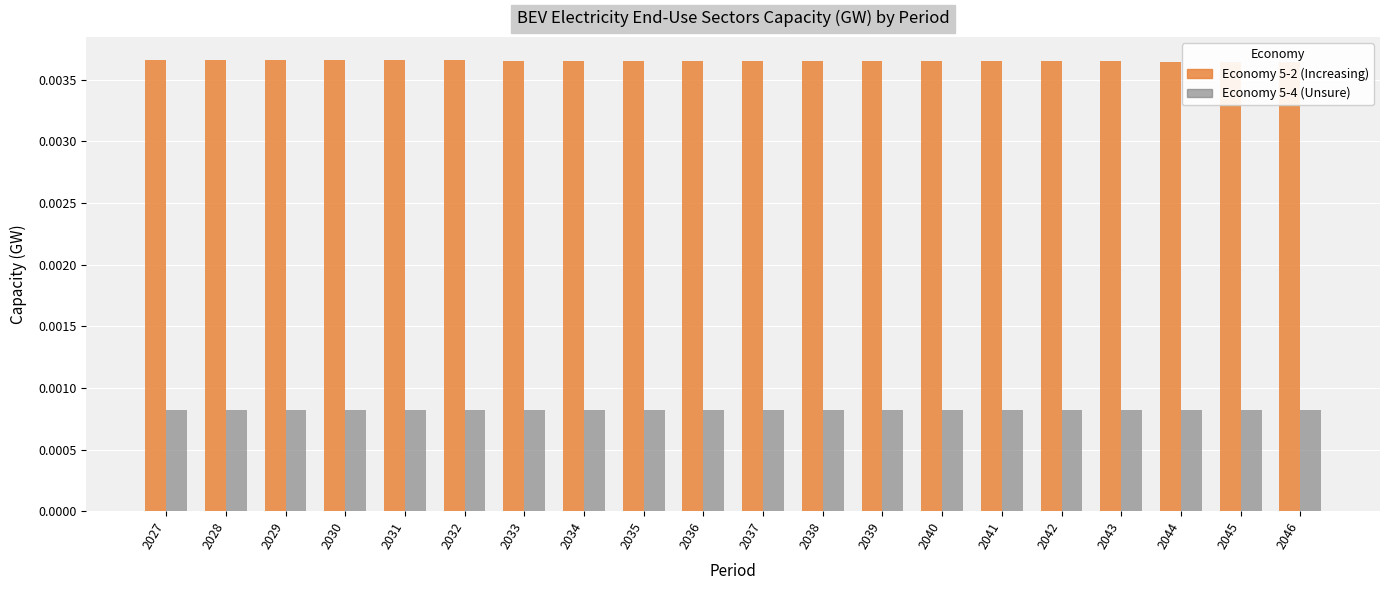

List the labels in order of value, largest first.

2027, 2028, 2029, 2030, 2031, 2032, 2033, 2034, 2035, 2036, 2037, 2038, 2039, 2040, 2041, 2042, 2043, 2044, 2045, 2046